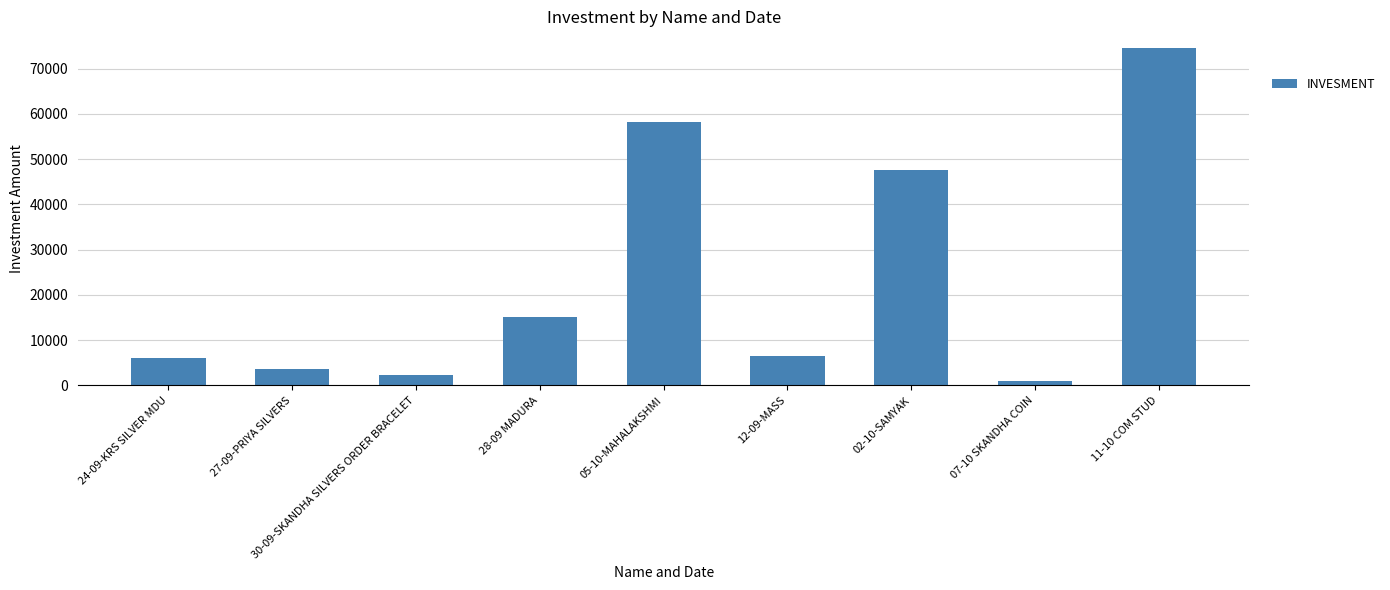

What value does the data have at 28-09 MADURA, to the nearest 10?

15100